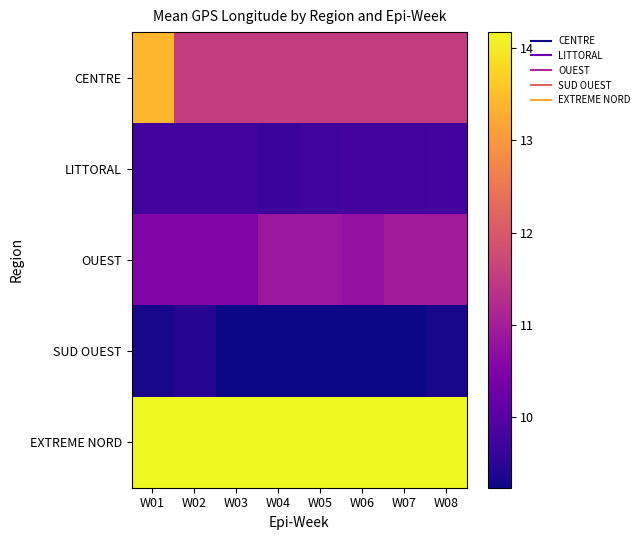

Reading right to left, list all the values displayed in this chart.

CENTRE: W08=11.5	W07=11.5	W06=11.5	W05=11.5	W04=11.5	W03=11.5	W02=11.5	W01=13.4
LITTORAL: W08=9.8	W07=9.8	W06=9.8	W05=9.7	W04=9.7	W03=9.8	W02=9.8	W01=9.7
OUEST: W08=11.0	W07=11.0	W06=10.8	W05=10.9	W04=10.9	W03=10.5	W02=10.5	W01=10.5
SUD OUEST: W08=9.3	W07=9.2	W06=9.2	W05=9.2	W04=9.2	W03=9.2	W02=9.4	W01=9.3
EXTREME NORD: W08=14.2	W07=14.2	W06=14.2	W05=14.2	W04=14.2	W03=14.2	W02=14.2	W01=14.2